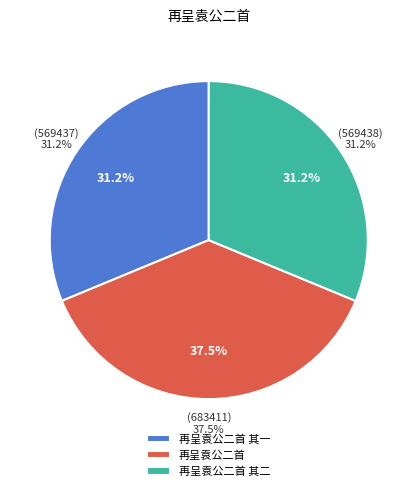

What percentage is the 再呈袁公二首 其一 slice, to the nearest percent?

31%